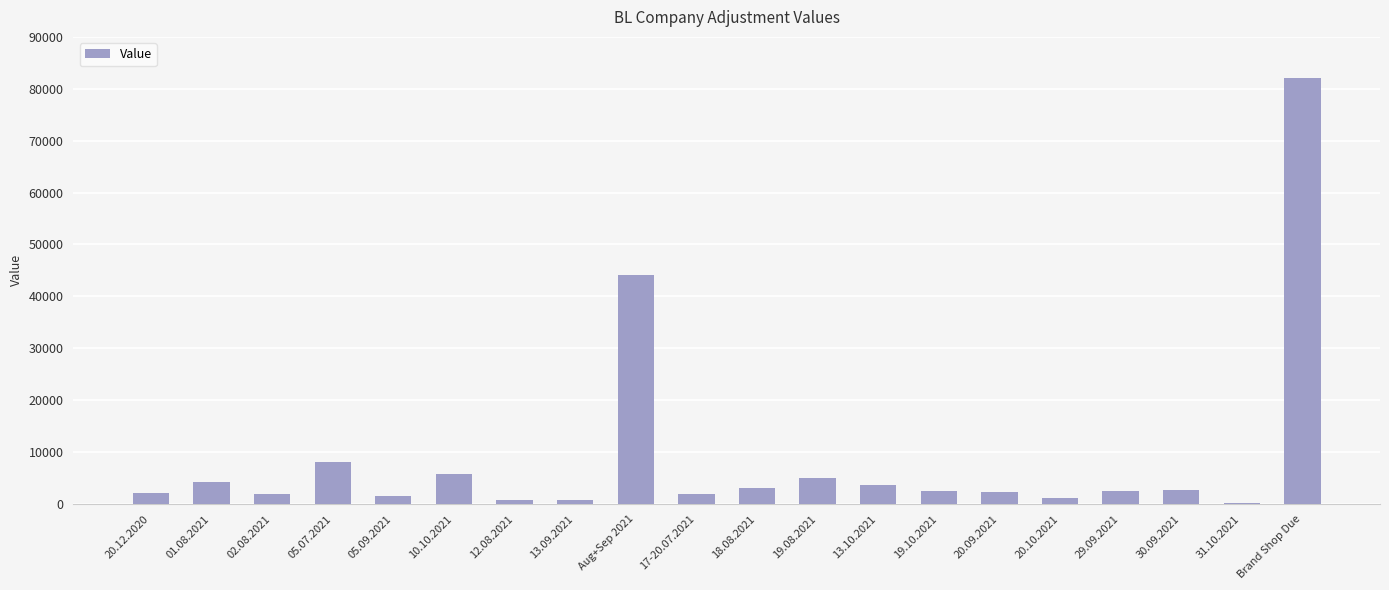

The chart shows a value of 3600 at 13.10.2021. True or false?

True